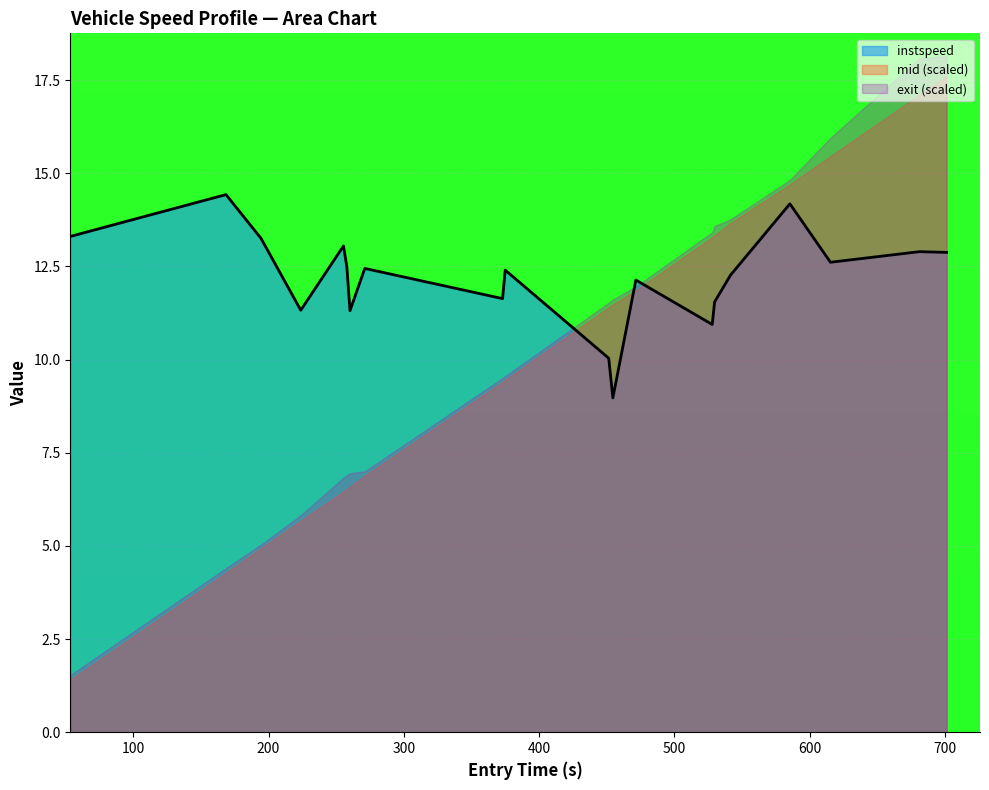

What is the difference between the maximum and second lowest values?

4.4